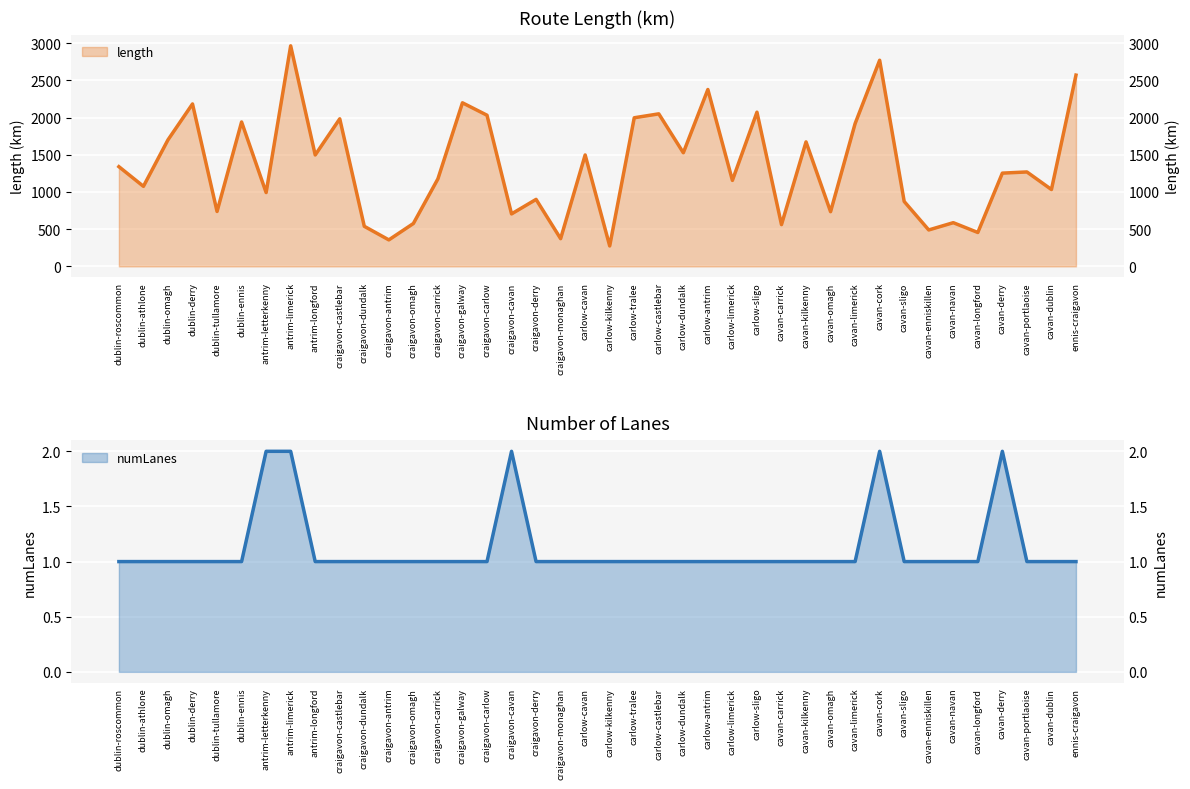

How many distinct data groups are displayed?

2